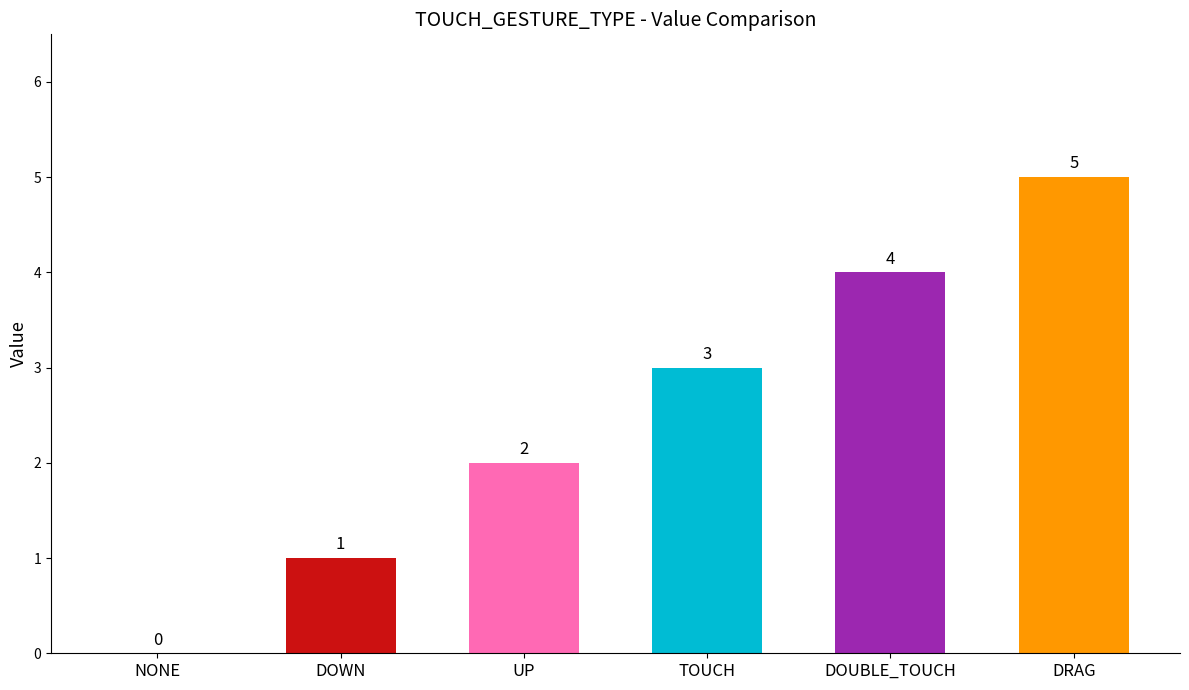

Reading left to right, transcribe all the data shown in this chart.

NONE=0	DOWN=1	UP=2	TOUCH=3	DOUBLE_TOUCH=4	DRAG=5